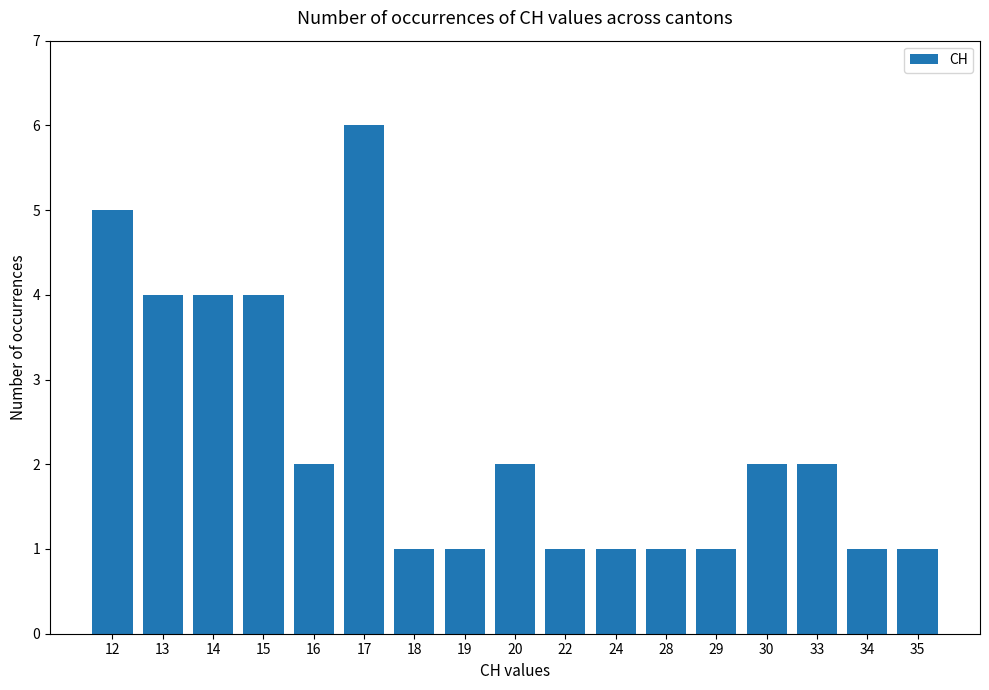

The chart shows a value of 6 at 17. True or false?

True